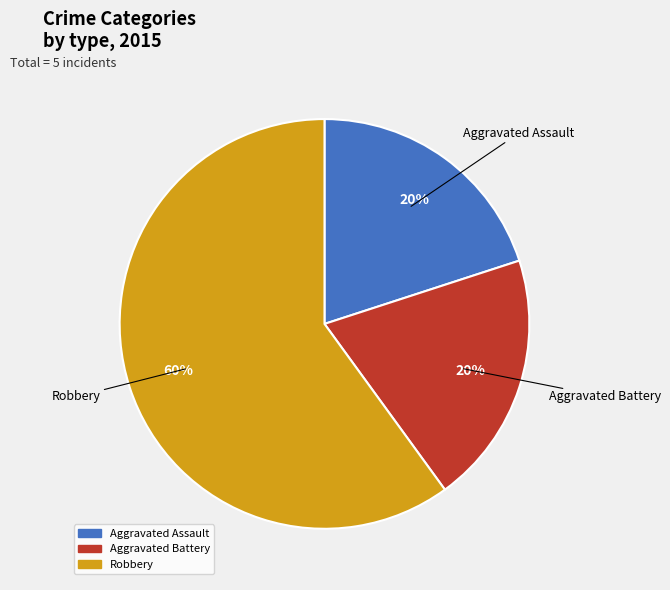

How many segments does this pie chart have?

3